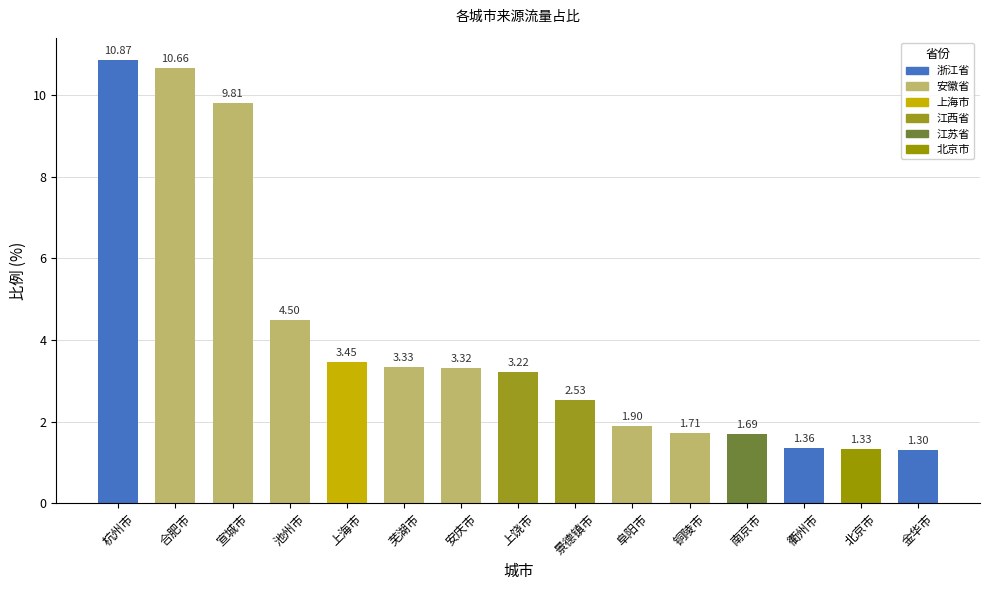

What is the difference between the maximum and minimum values?

9.6